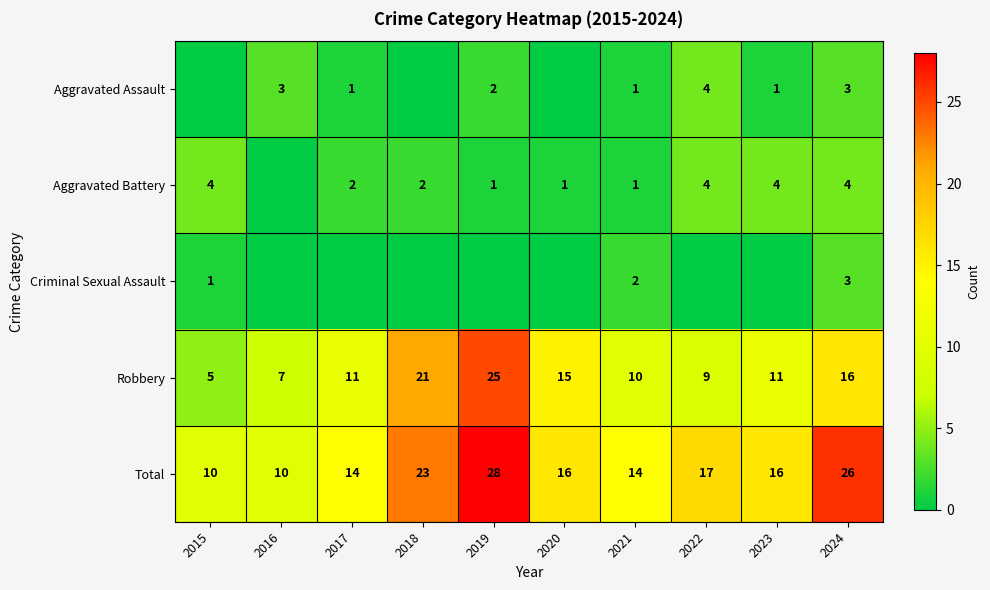

Is it true that Total equals 14 at 2017?

True